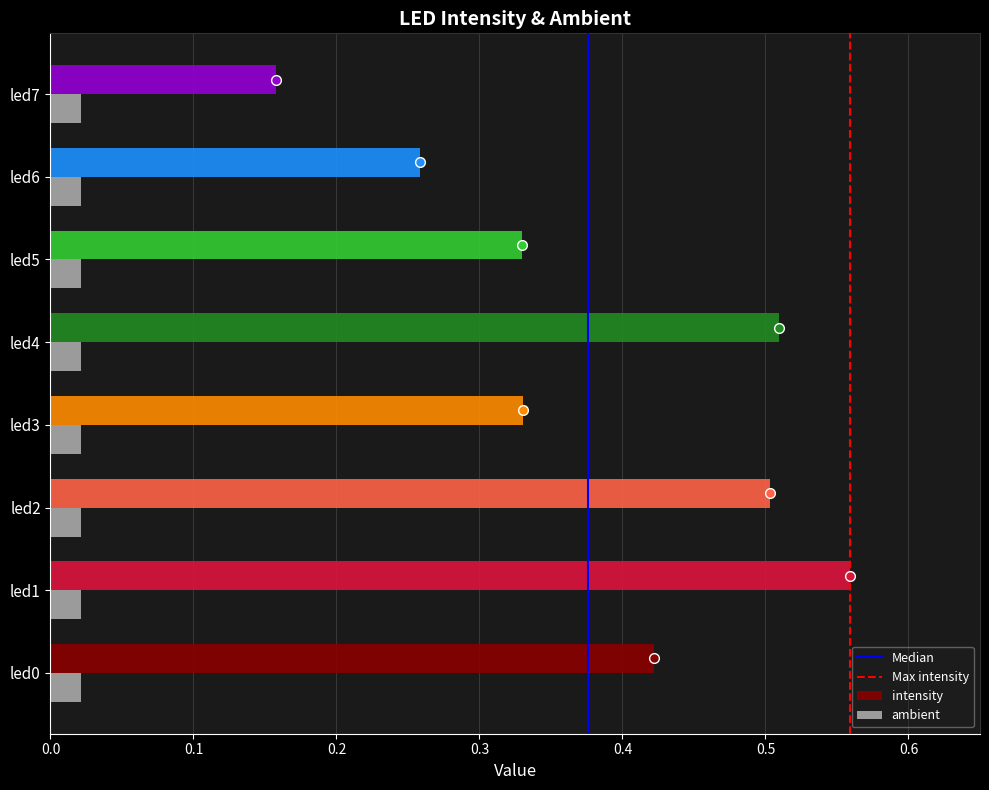

List the series in order of their overall mean, highest first.

intensity, ambient